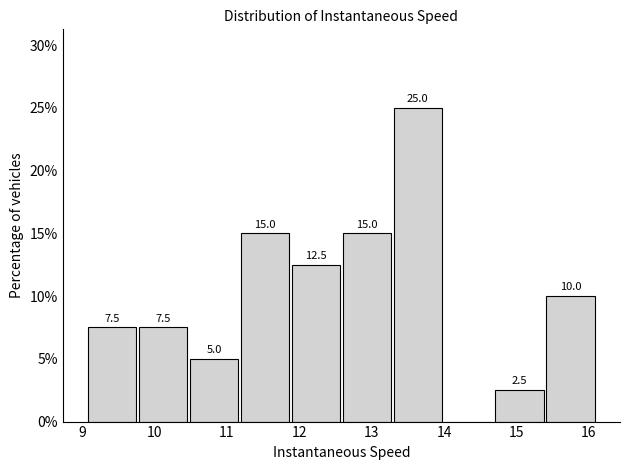

Over which range of the x-axis is the bar tallest?

13.3 to 14.0